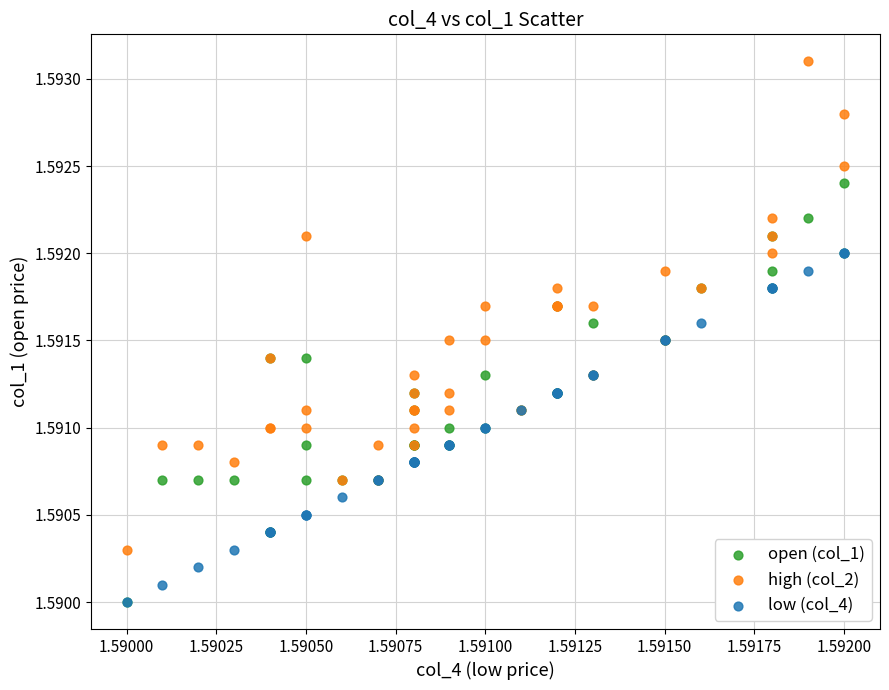

What are all the series names shown in the legend?

open (col_1), high (col_2), low (col_4)